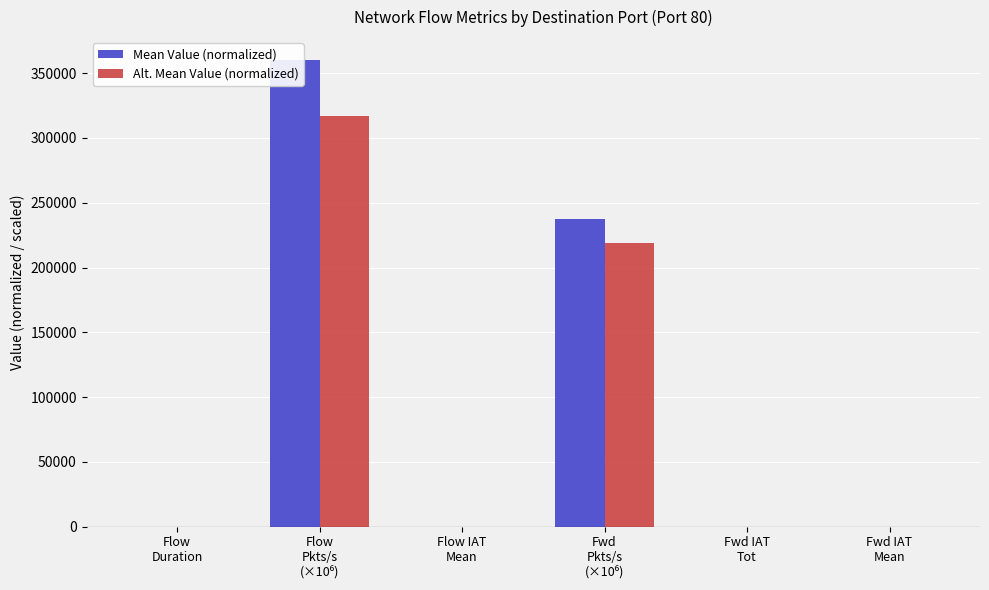

Which series changed the most between Flow
Duration and Fwd
Pkts/s
(×10⁶)?

Mean Value (normalized)